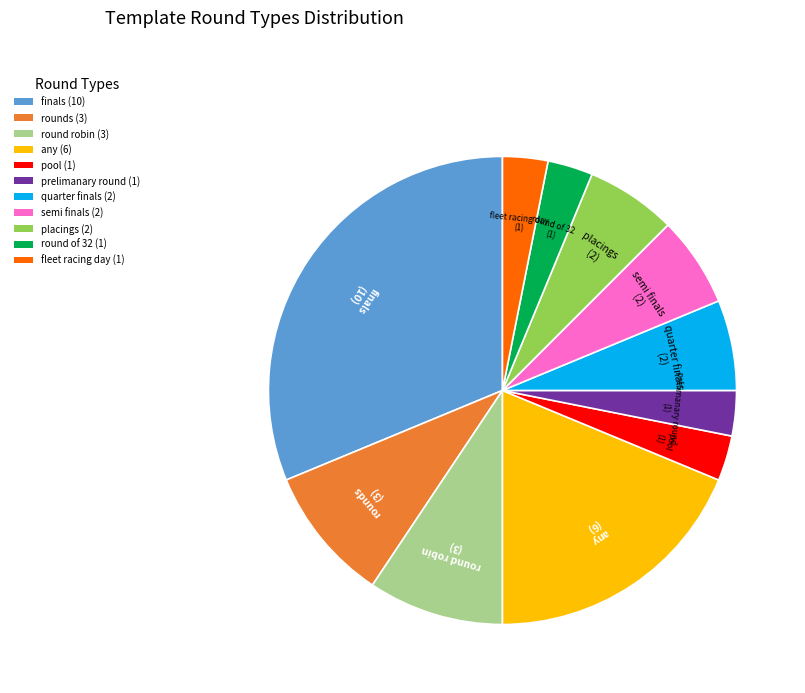

Is there any slice that represents more than half of the pie?

No